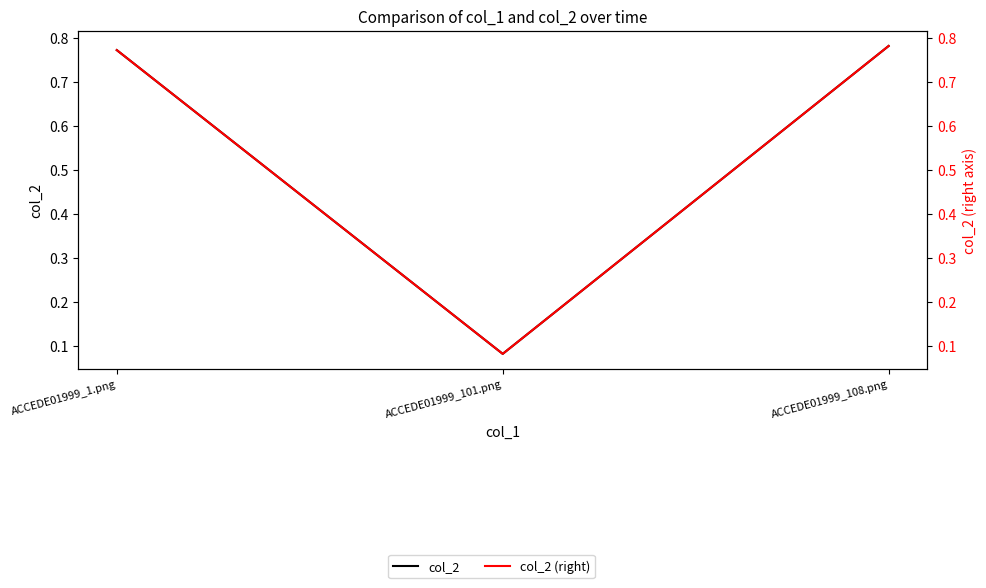

What is the average value of the col_2 (right) series?

0.5